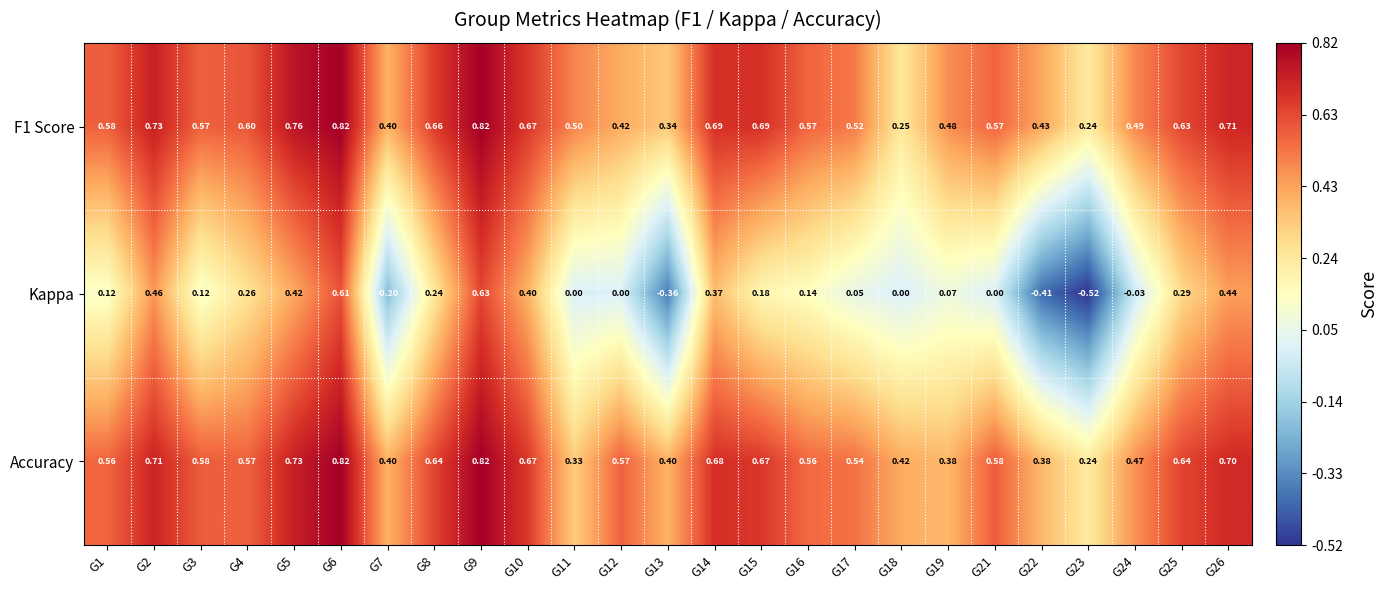

Which label corresponds to the smallest value in the chart?

G23